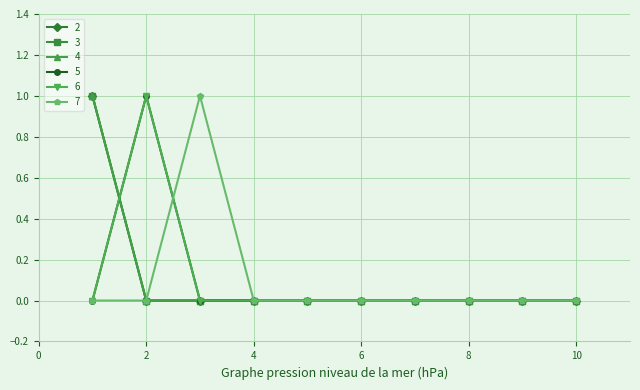

Reading left to right, transcribe all the data shown in this chart.

2: 1	0	0	0	0	0	0	0	0	0
3: 1	0	0	0	0	0	0	0	0	0
4: 1	0	0	0	0	0	0	0	0	0
5: 0	1	0	0	0	0	0	0	0	0
6: 0	1	0	0	0	0	0	0	0	0
7: 0	0	1	0	0	0	0	0	0	0